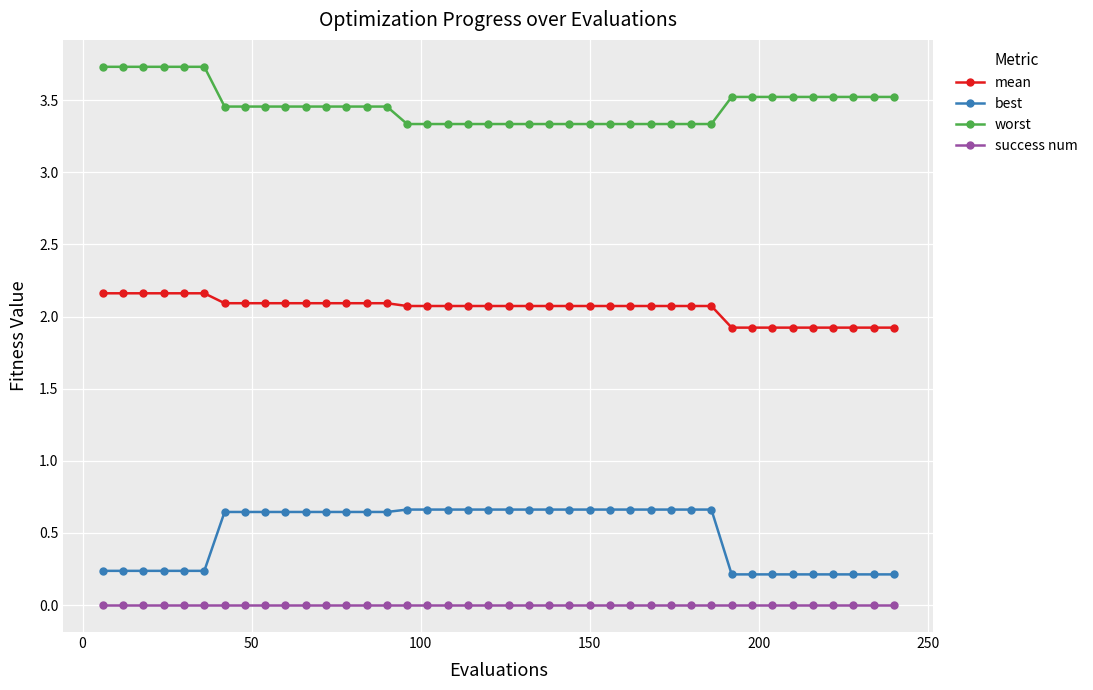

How many worst values are between 3 and 4?

40